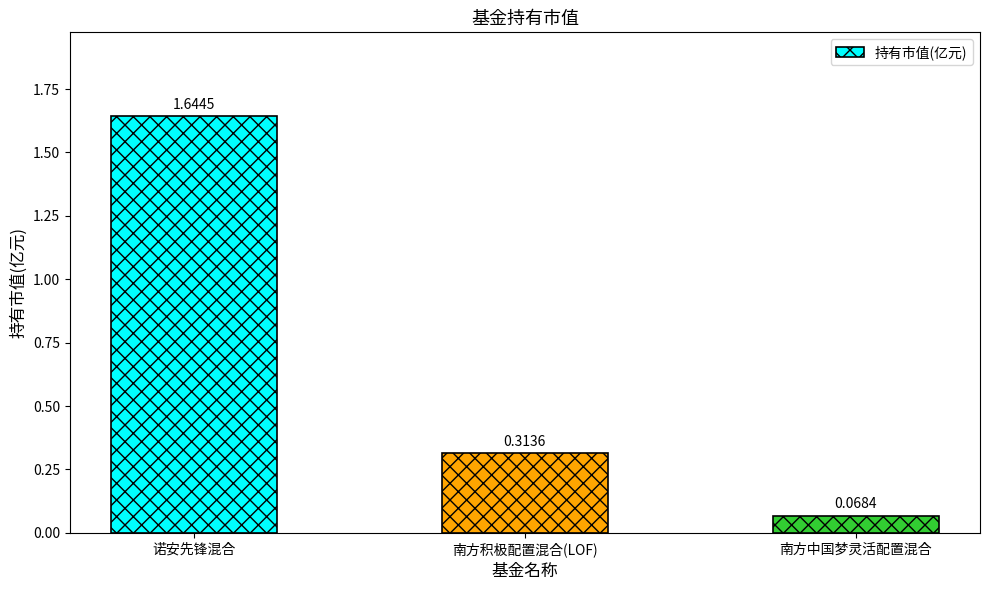

At which category does the chart reach its minimum across all series?

南方中国梦灵活配置混合